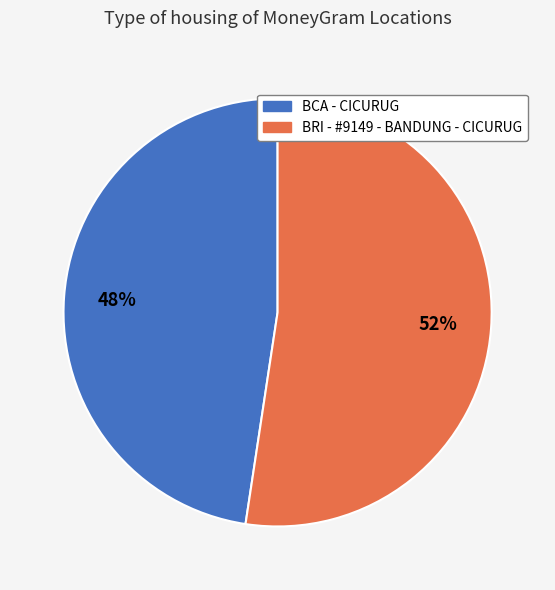

Rank the categories by value from highest to lowest.

BRI - #9149 - BANDUNG - CICURUG, BCA - CICURUG